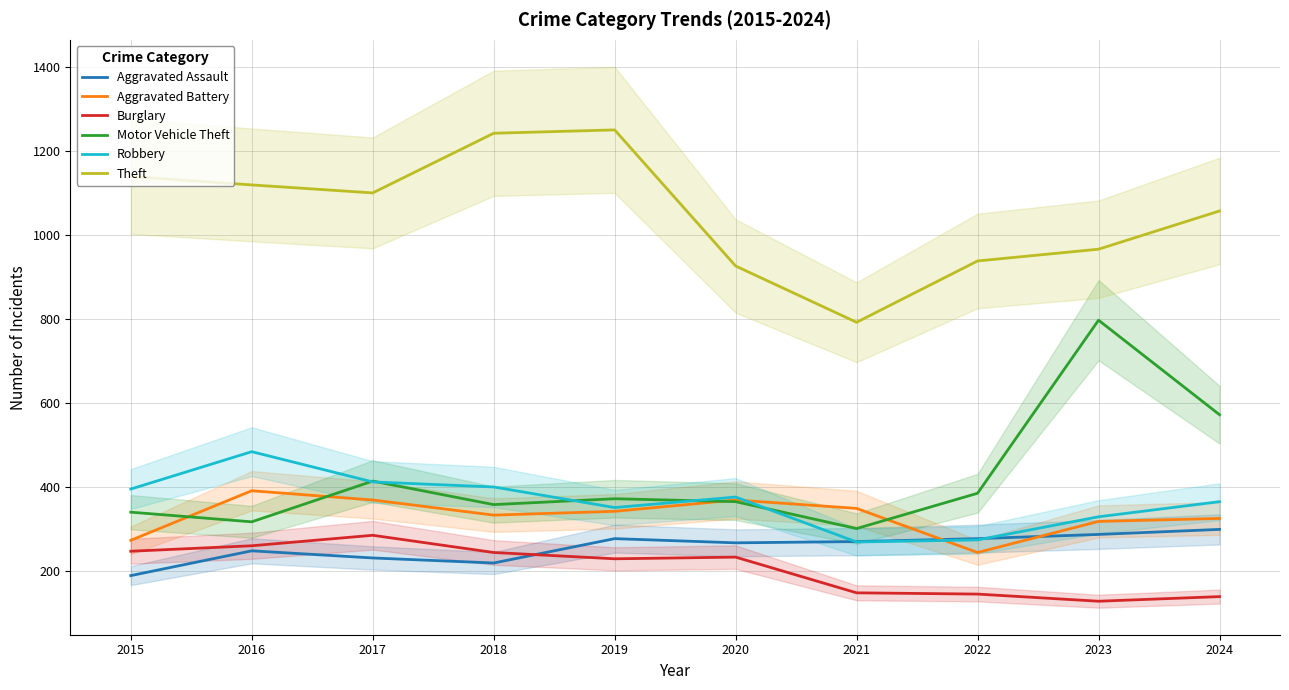

How many interior local peaks does the Robbery series have?

2